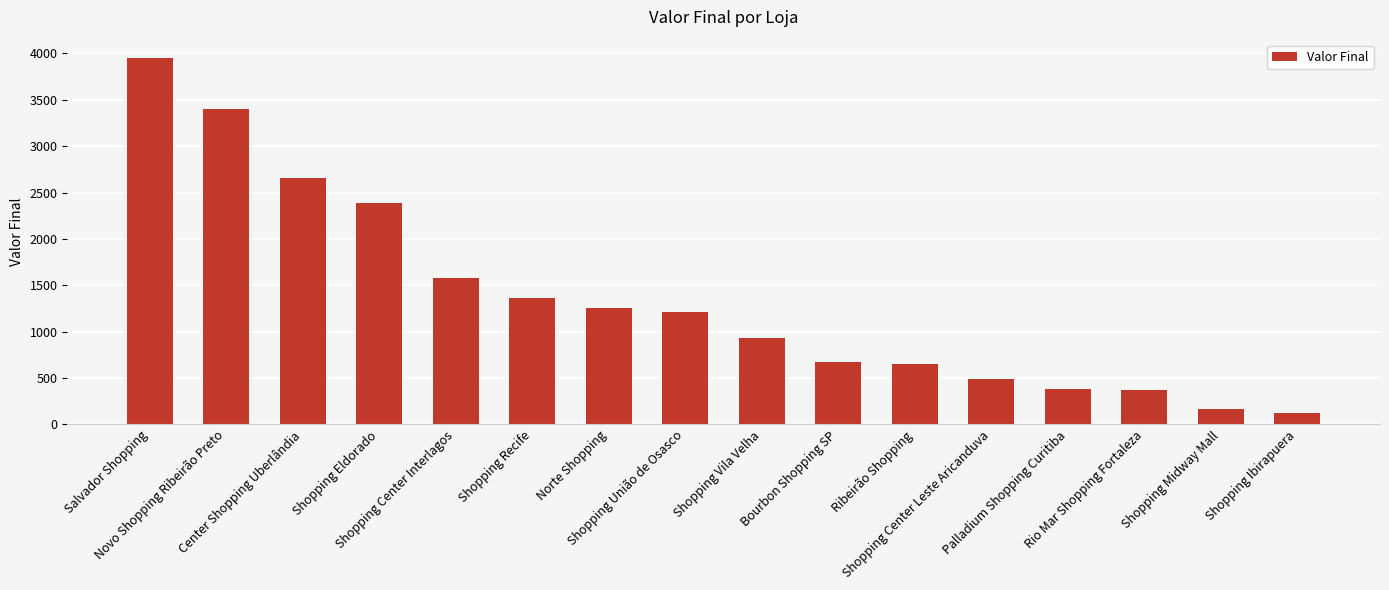

Between Shopping Vila Velha and Novo Shopping Ribeirão Preto, which is larger?

Novo Shopping Ribeirão Preto